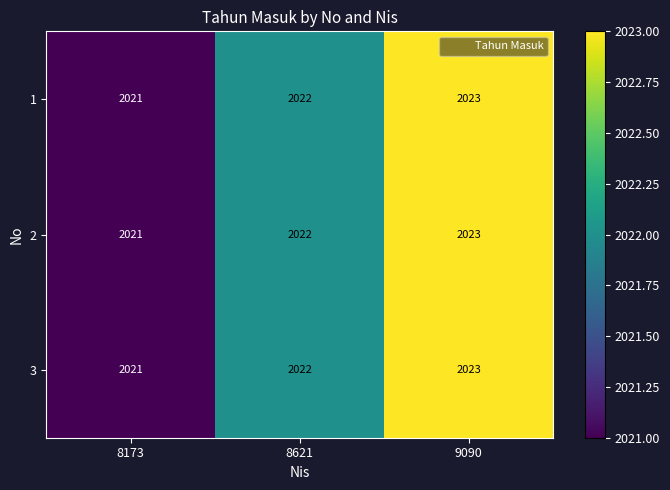

At which category is the sum across all series the highest?

9090